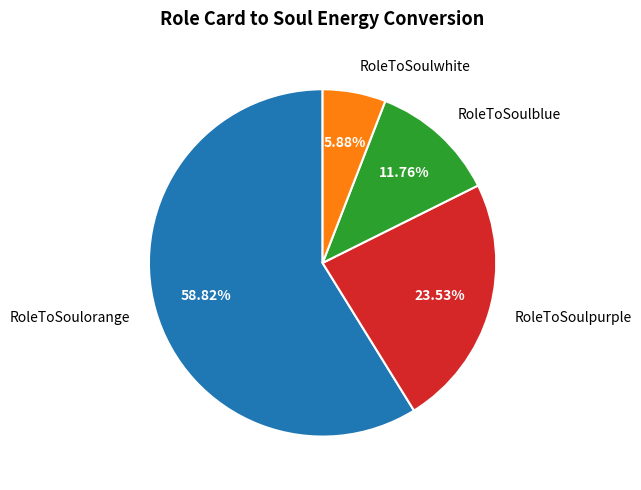

Which category has the biggest portion of the pie?

RoleToSoulorange